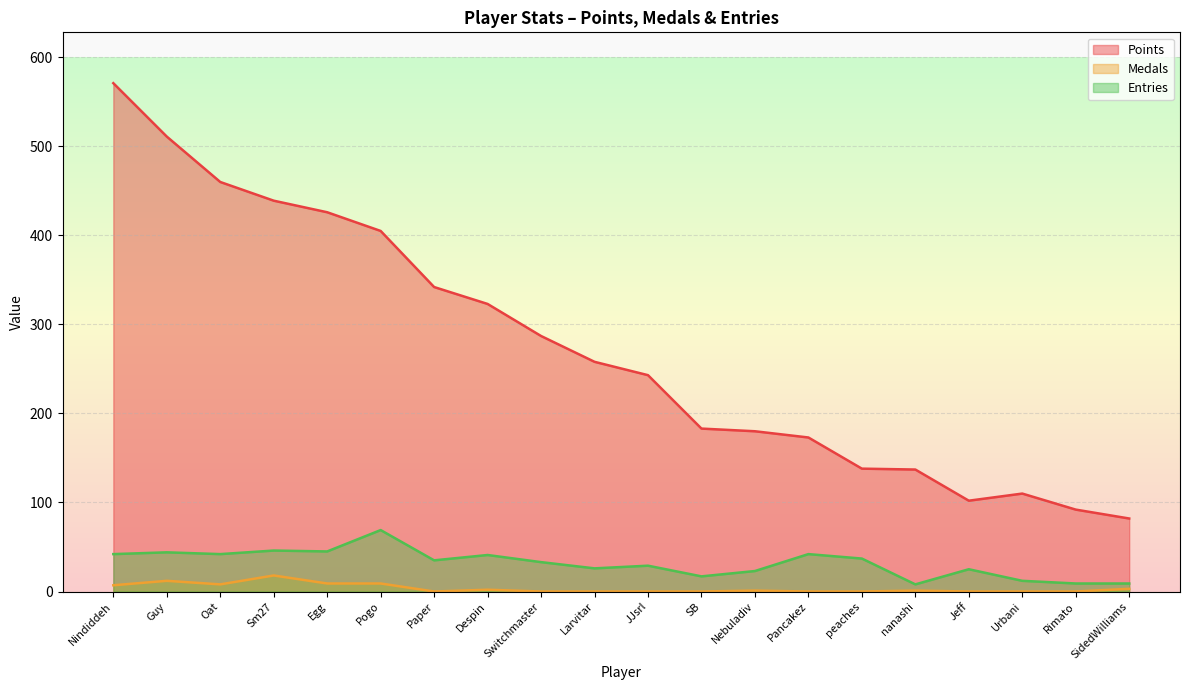

At which category does Points reach its first local peak?

Urbani